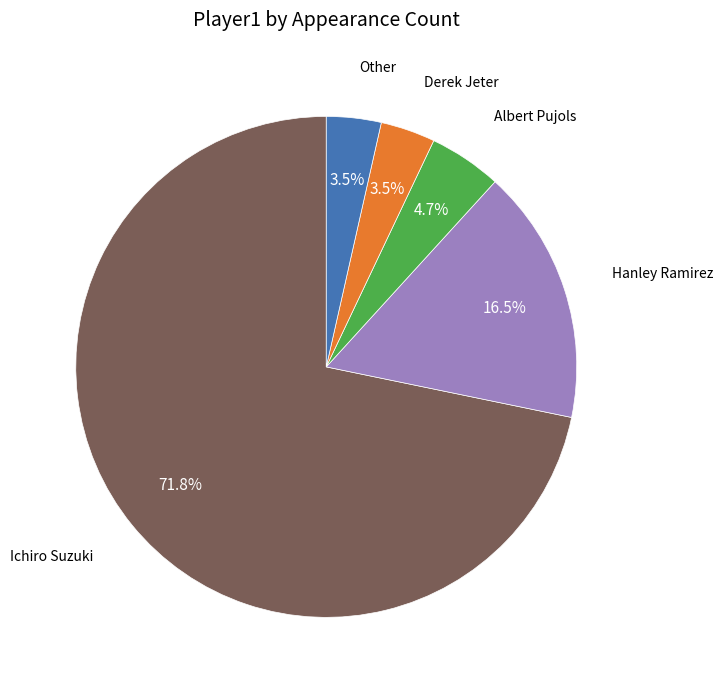

To the nearest percent, what is the combined percentage of Other and Hanley Ramirez?

20%